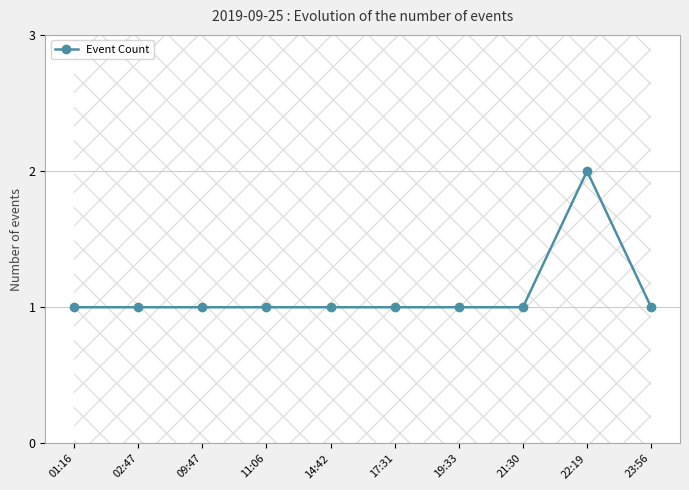

At which category does the data reach its first local peak?

22:19